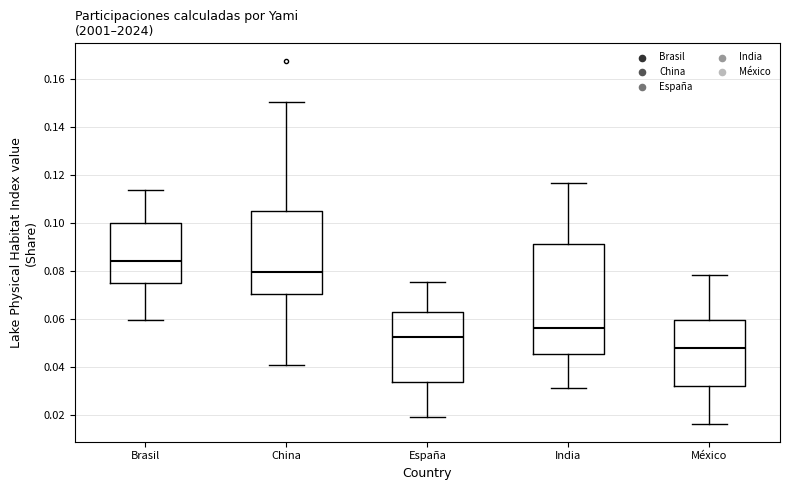

Which box's median line is the lowest?

México